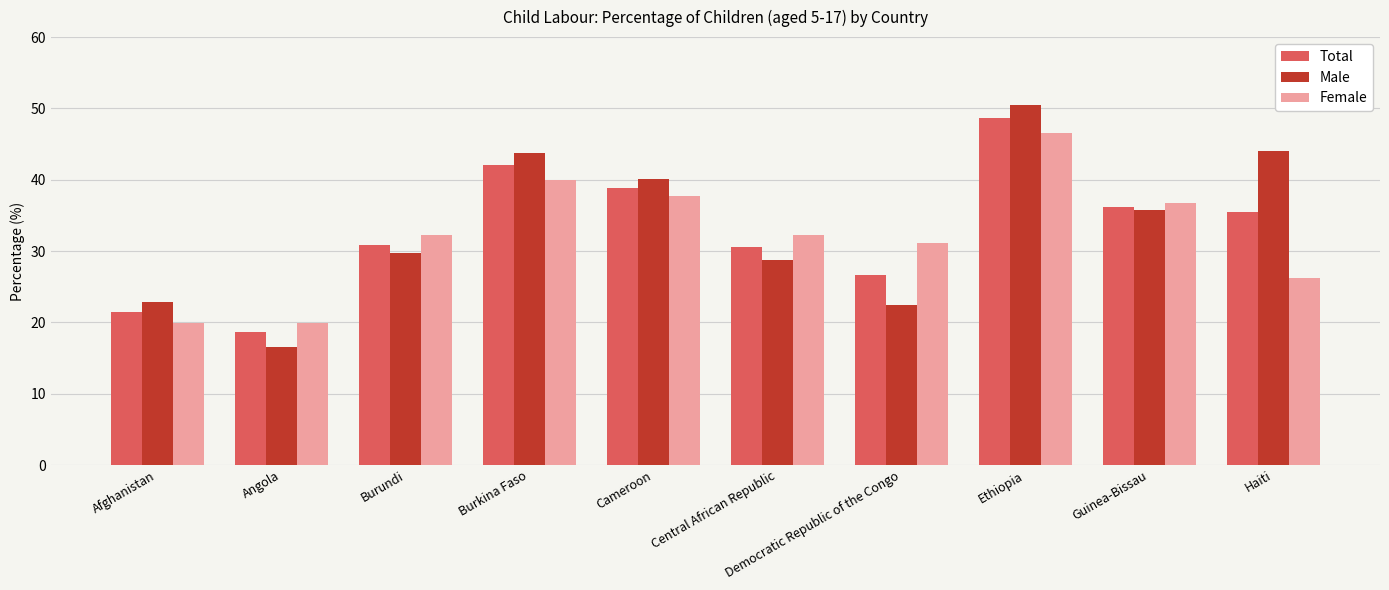

At which category is the sum across all series the highest?

Ethiopia